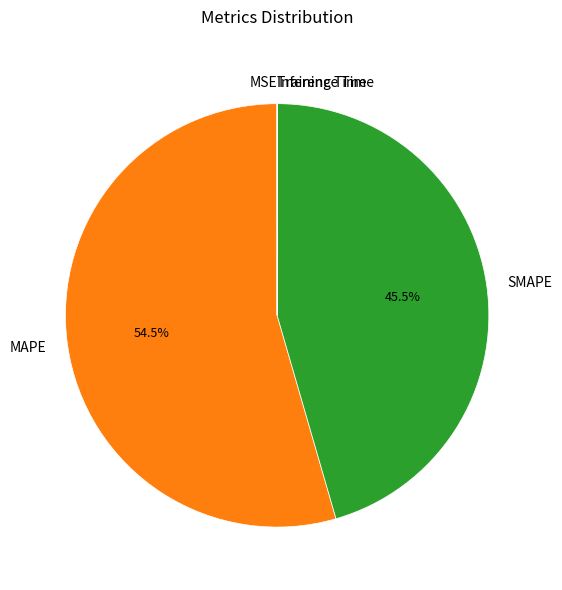

How much of the chart is everything except SMAPE?

54.5%